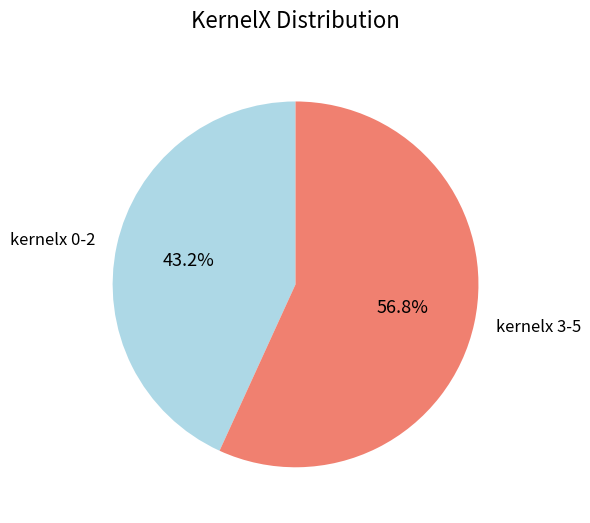

To the nearest percent, what is the average slice percentage?

50%